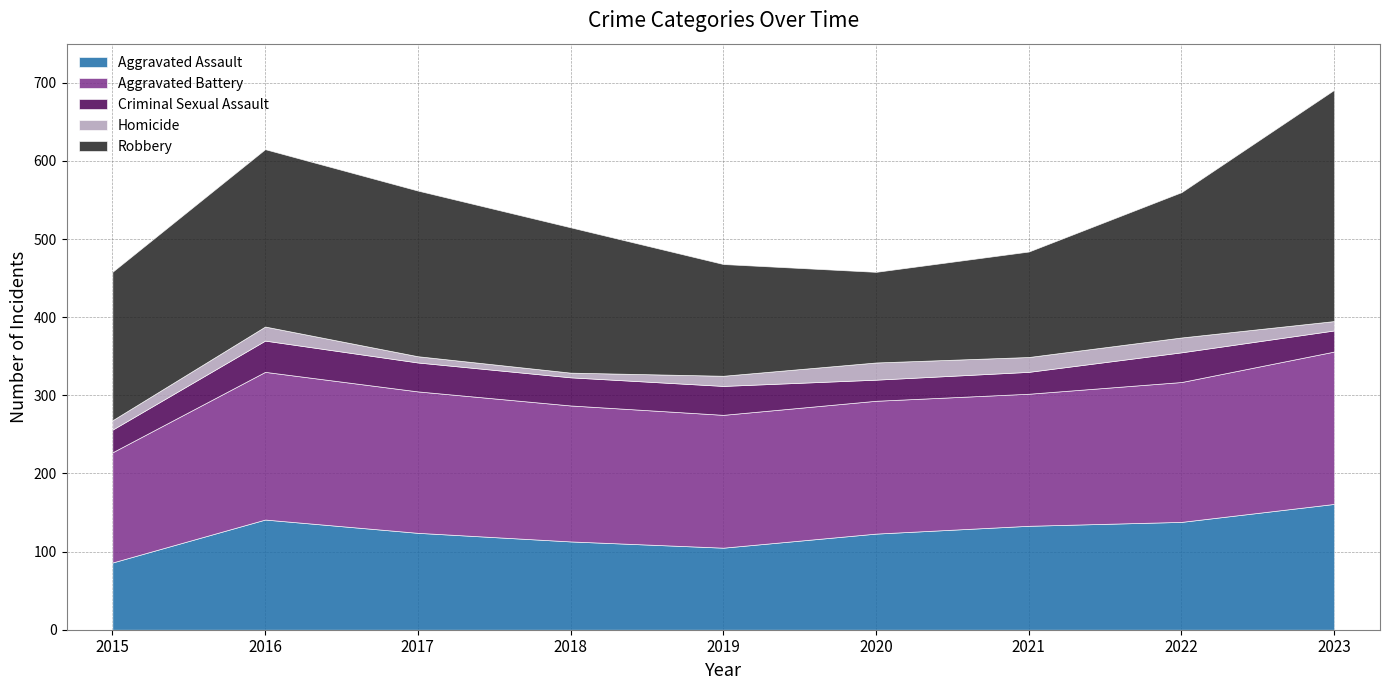

What is the difference between the highest and lowest values at 2021?

150